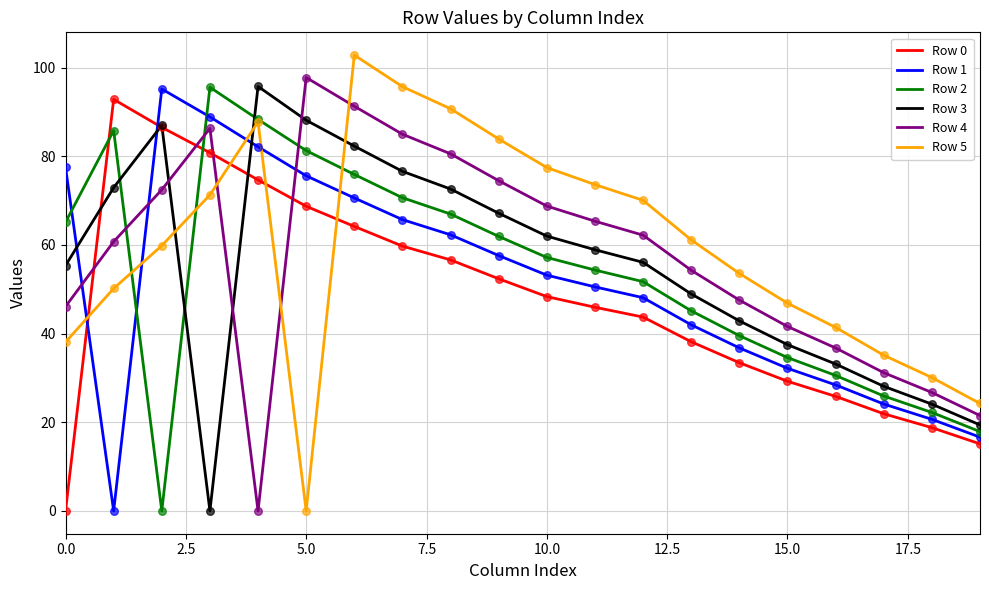

At how many categories does at least one series exceed 22?

20